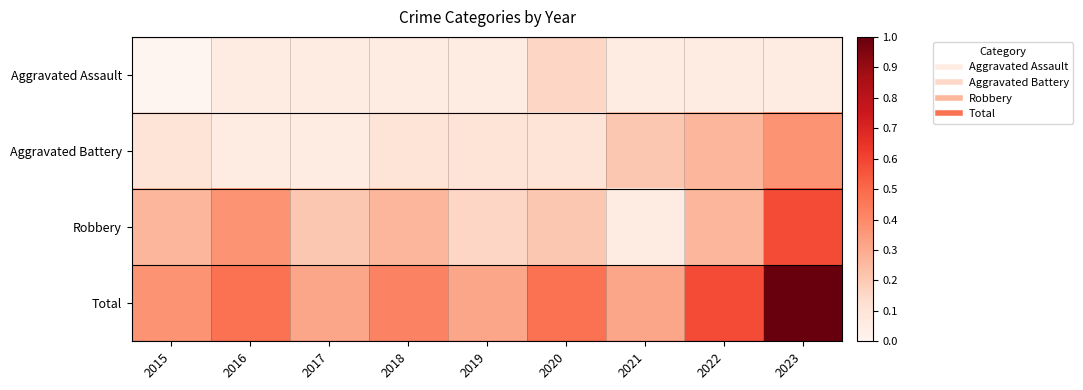

At which category is the sum across all series the highest?

2023